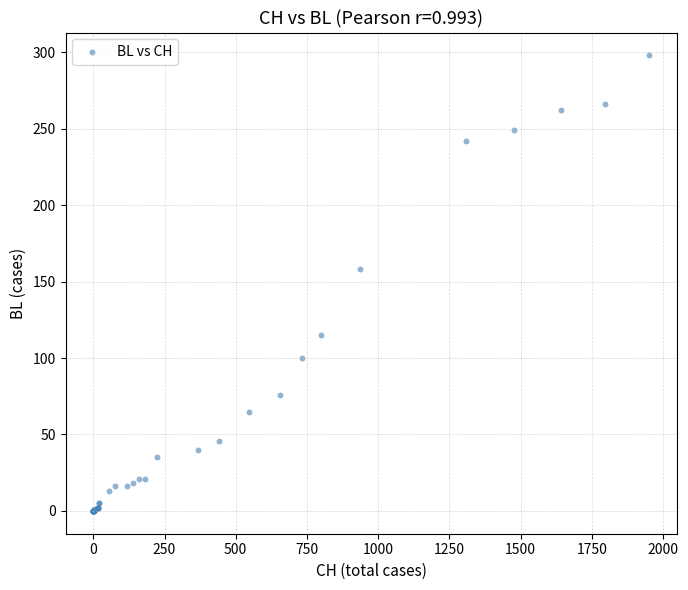

What Y value in the scatter plot is closest to 149?

158